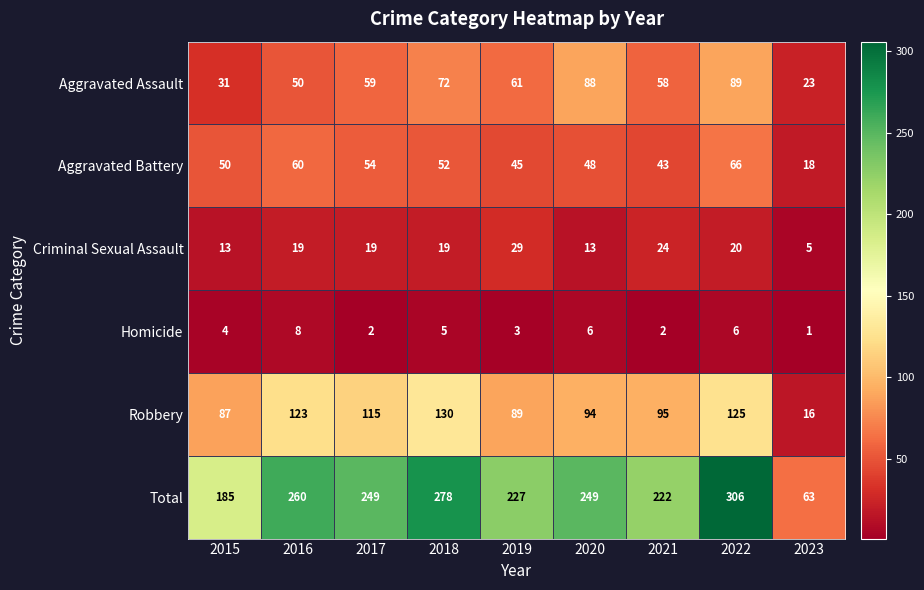

The Criminal Sexual Assault series shows 5 at 2023. True or false?

True